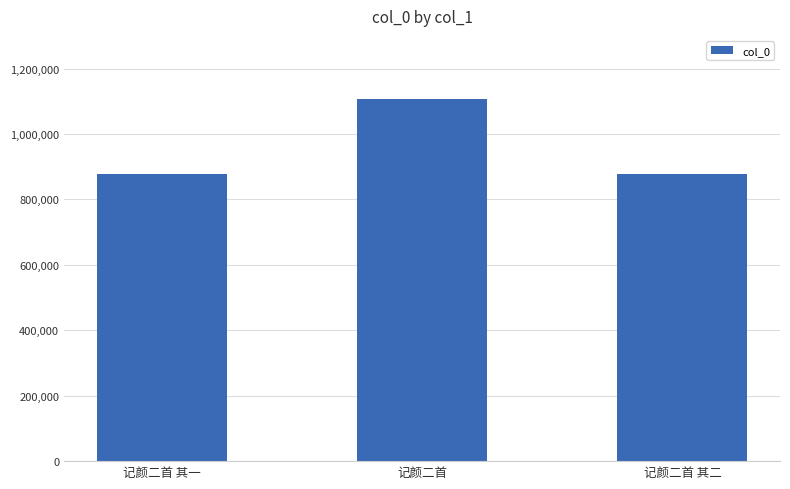

What is the change in value from 记颜二首 其一 to 记颜二首 其二?

-1